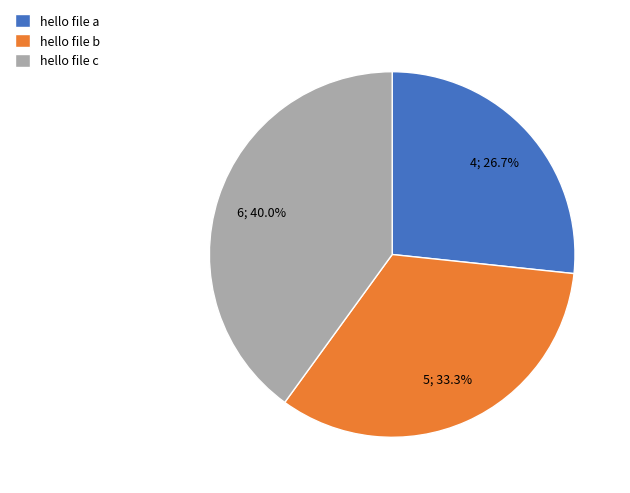

What is the largest slice in the pie chart?

hello file c